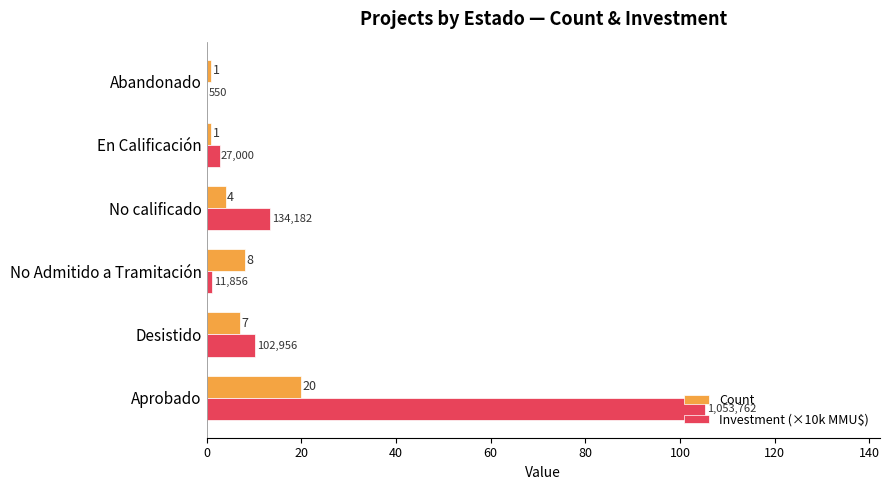

At which label is Count closest to 10?

No Admitido a Tramitación